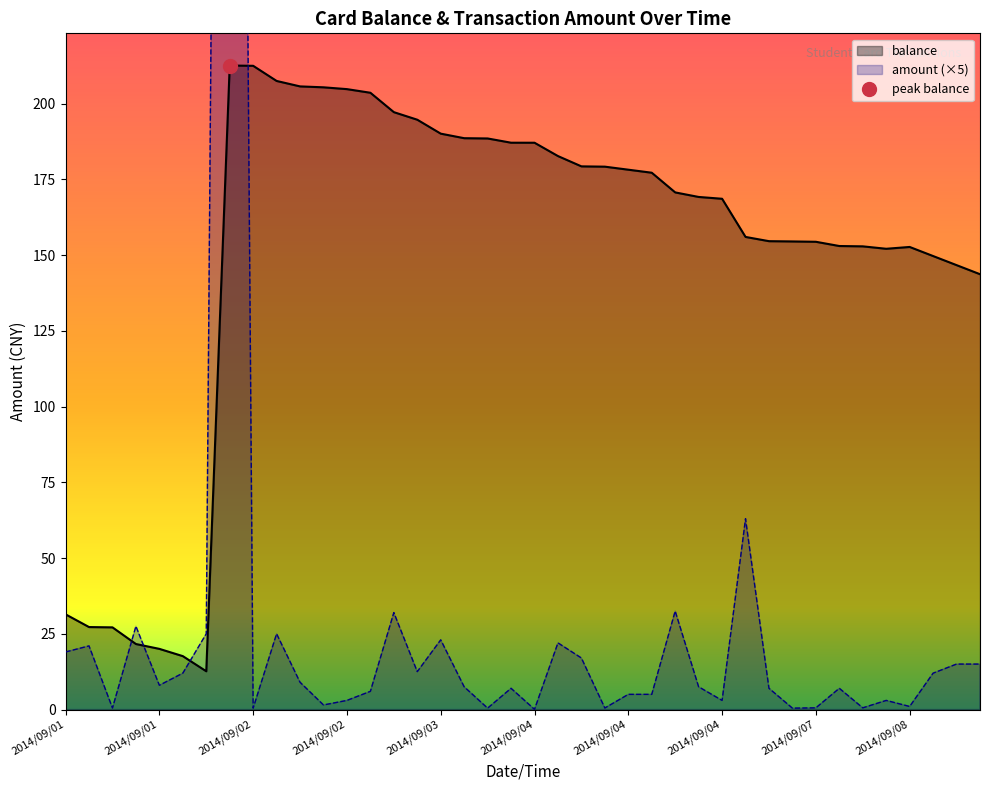

How many categories are shown in the chart?

40